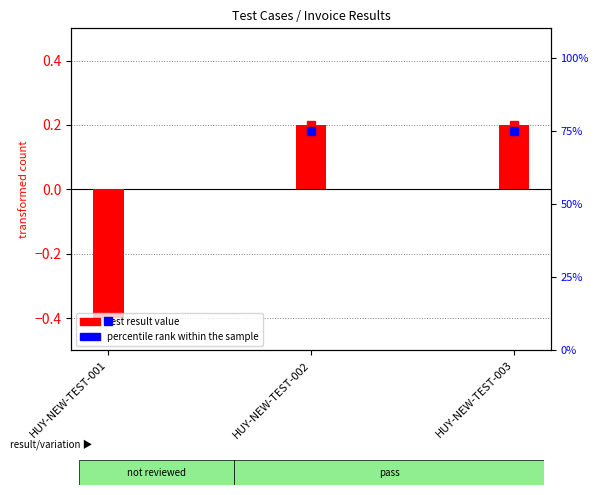

Between HUY-NEW-TEST-001 and HUY-NEW-TEST-002, which is larger?

HUY-NEW-TEST-002